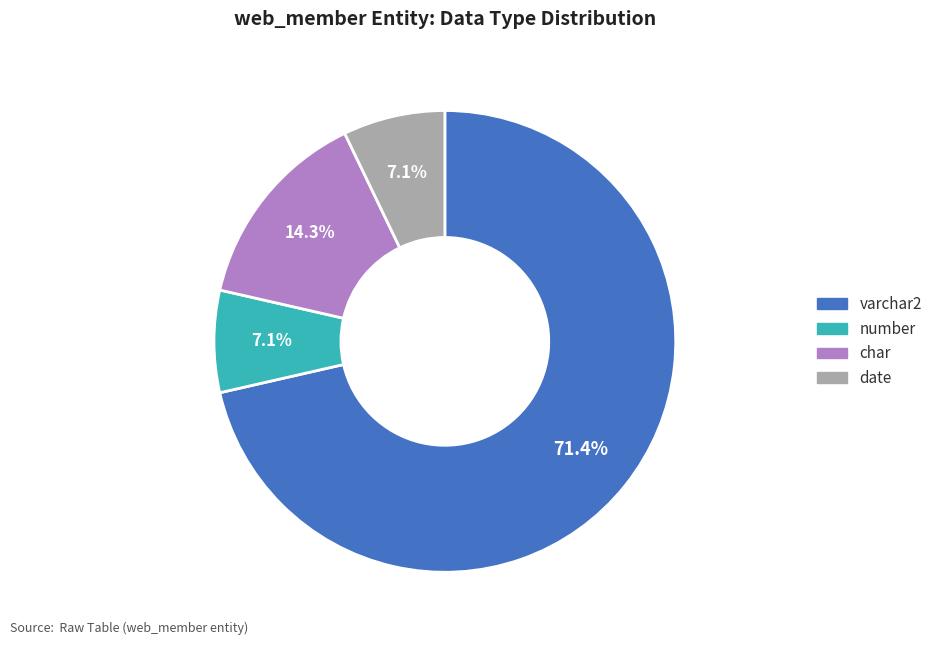

How many slices are in this pie chart?

4